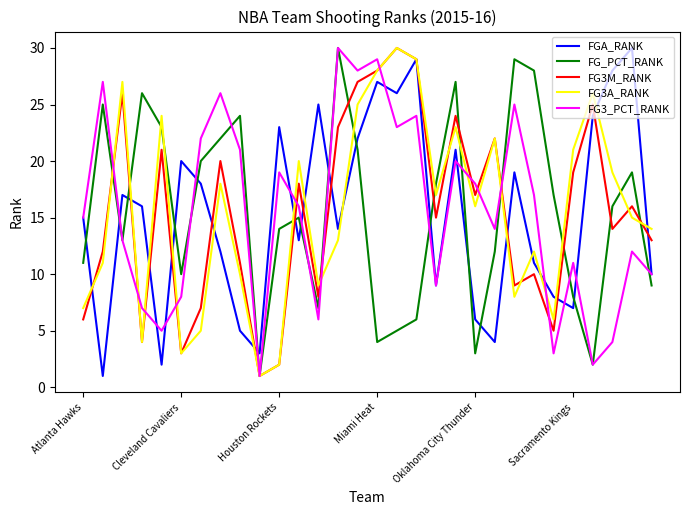

What is the smallest value displayed?

1